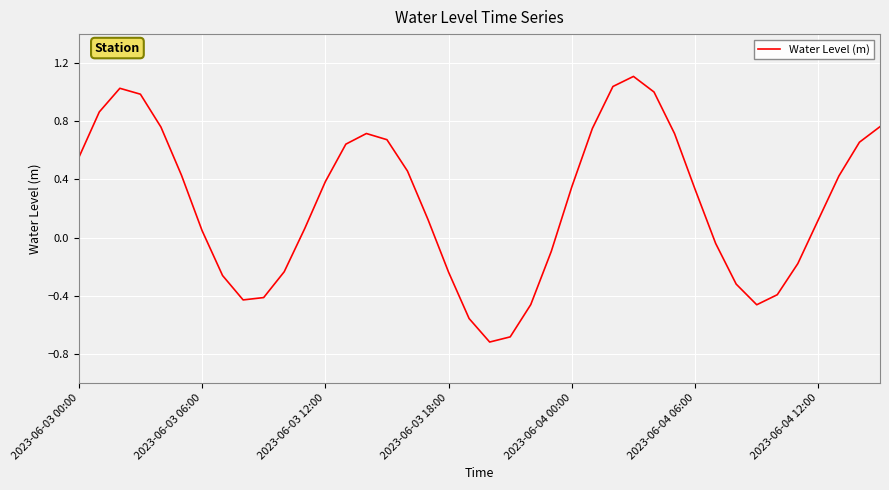

What is the difference between the maximum and minimum values?

1.8